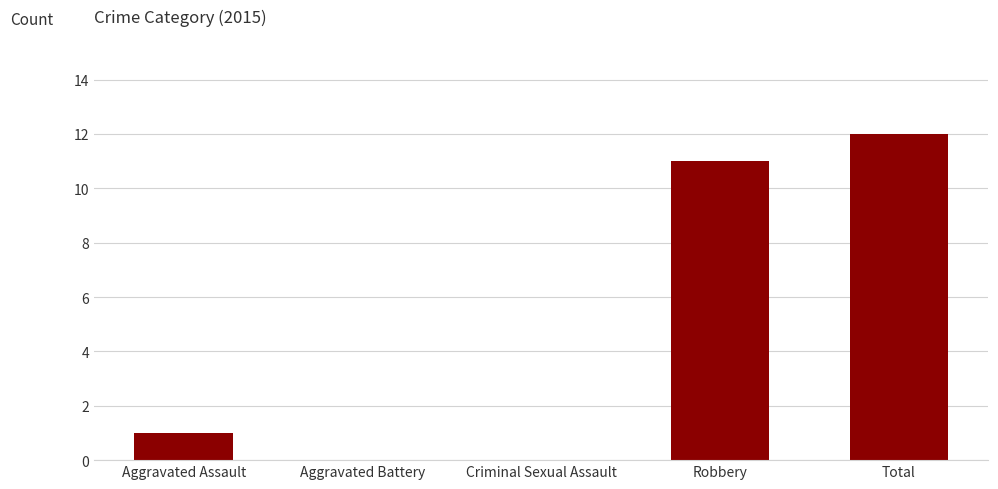

What is the approximate value at Total, to the nearest 10?

10